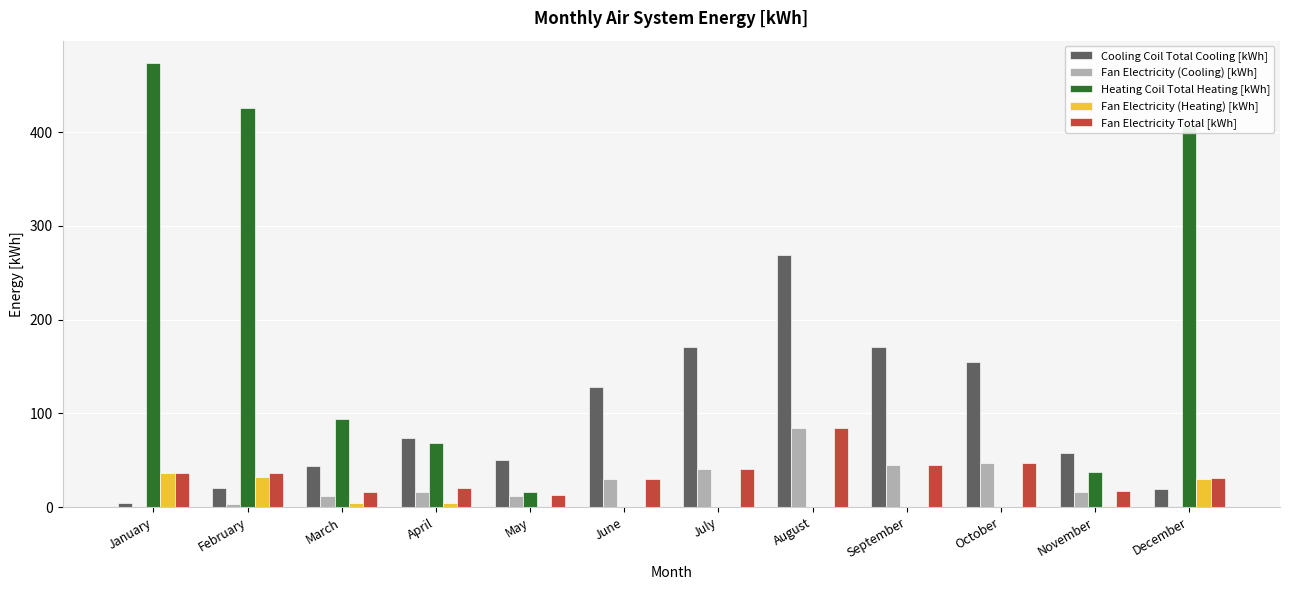

Which series changed the most between May and August?

Cooling Coil Total Cooling [kWh]